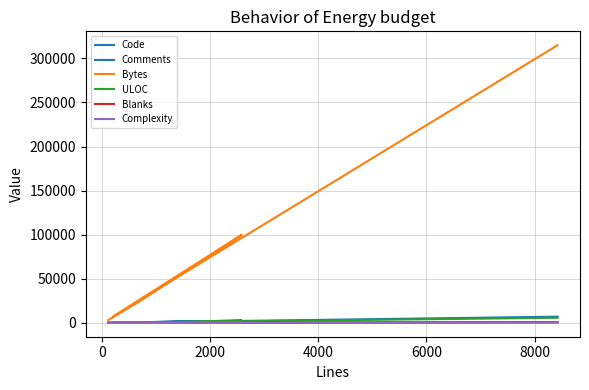

What is the maximum value shown in the chart?

314927